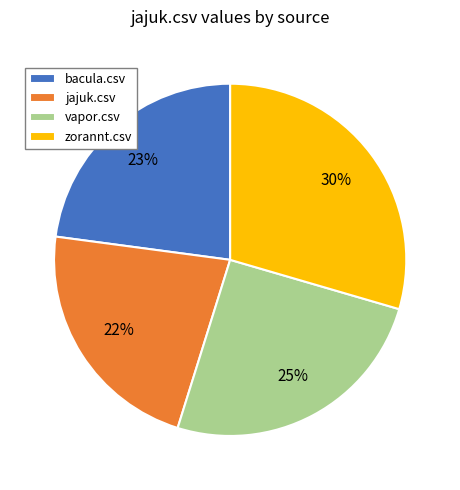

What percentage is the vapor.csv slice, to the nearest percent?

25%